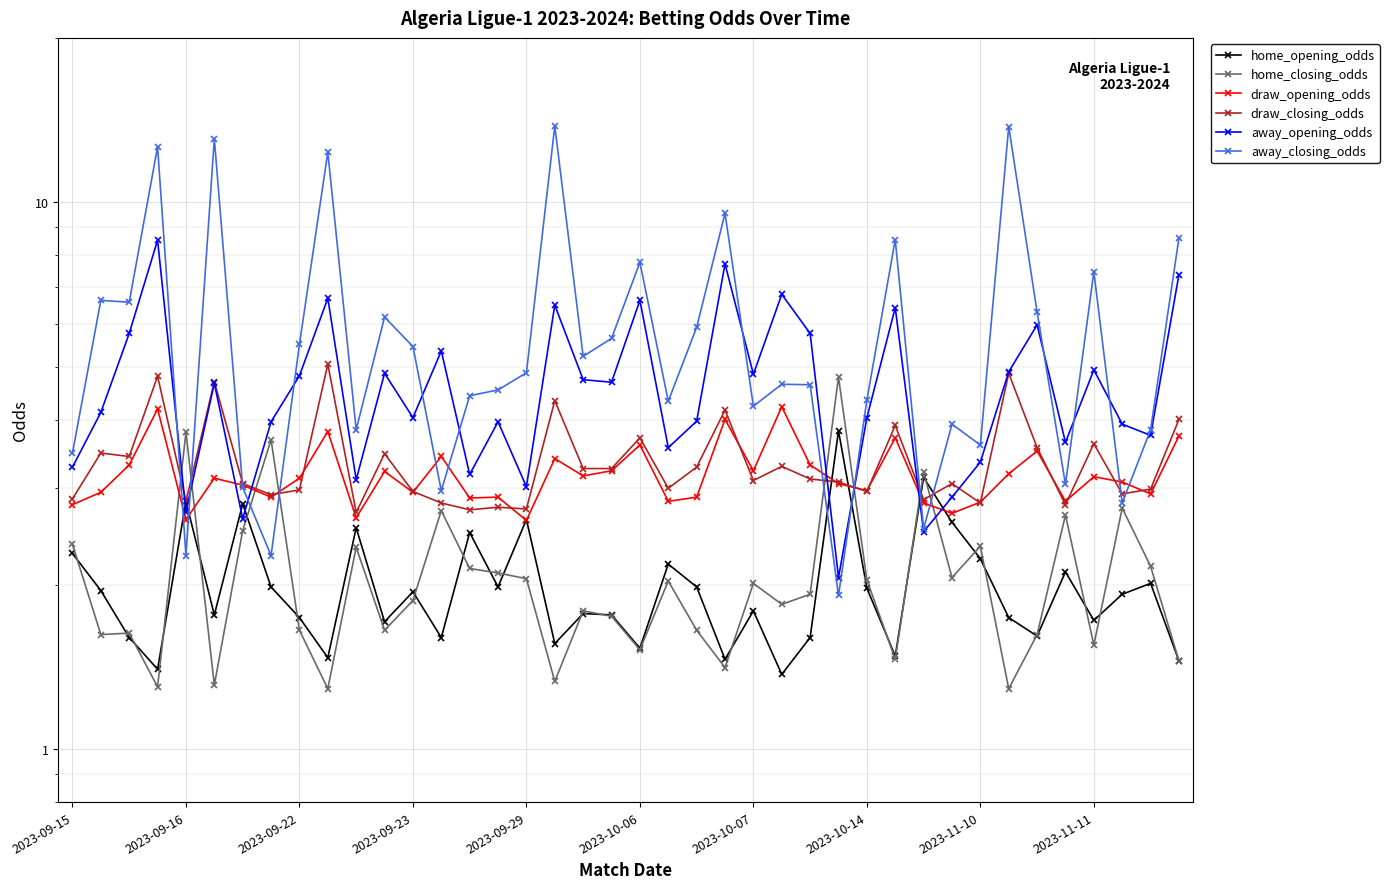

How many times do home_closing_odds and draw_closing_odds cross each other?

8